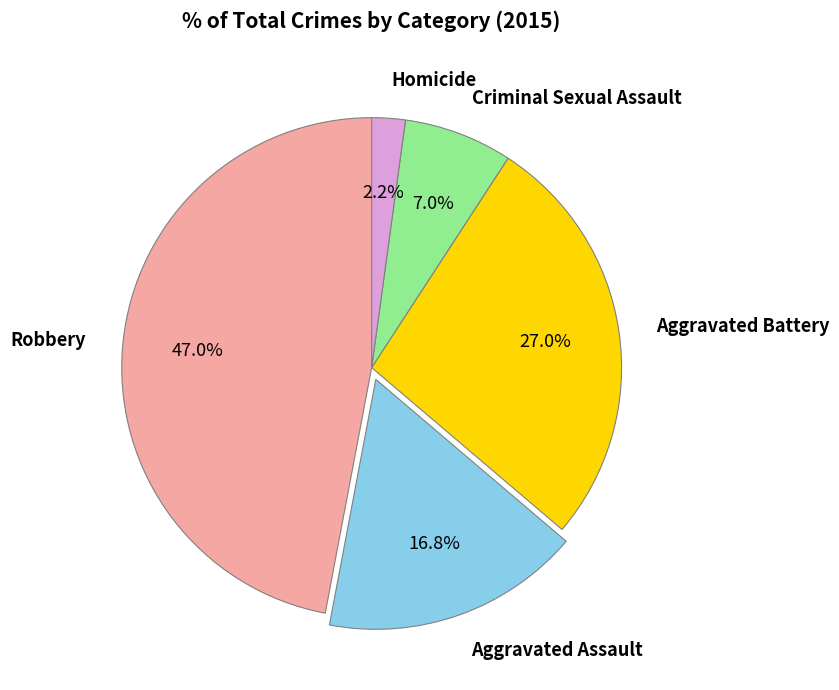

What percentage is NOT represented by Criminal Sexual Assault?

93.0%